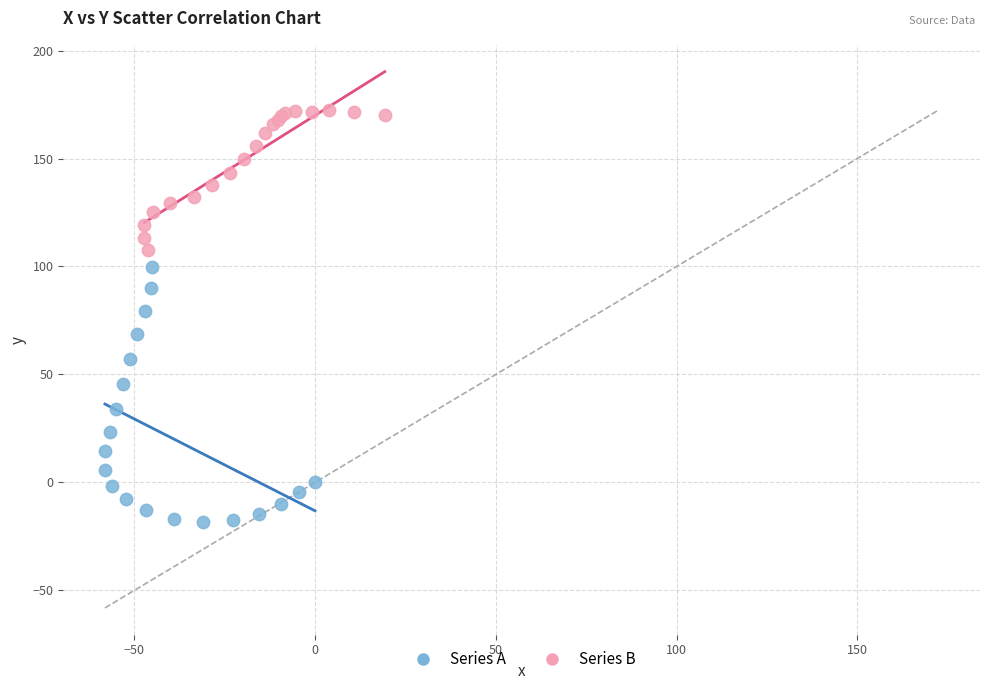

Which series has the widest spread of Y values?

Series A